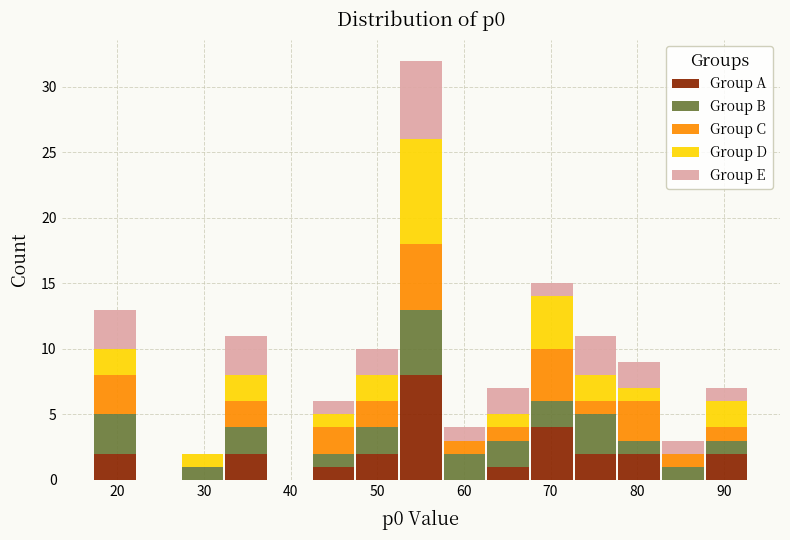

Which range on the x-axis has the tallest stacked bar (by total height)?

52 to 58